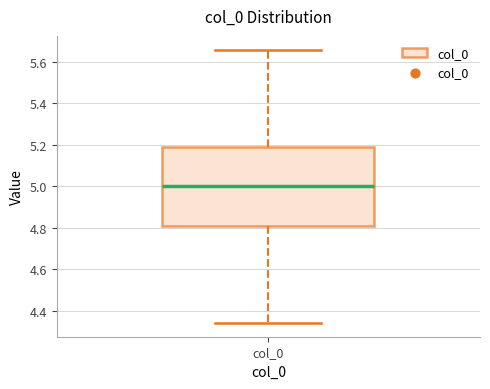

Transcribe this box plot: give where the median line is, the range the box spans, and where the two whiskers end, as read against the y-axis. The values are not printed on the chart, so give them approximately, as read against the axis.

median 5.00, box 4.80 to 5.20, whiskers 4.34 to 5.66